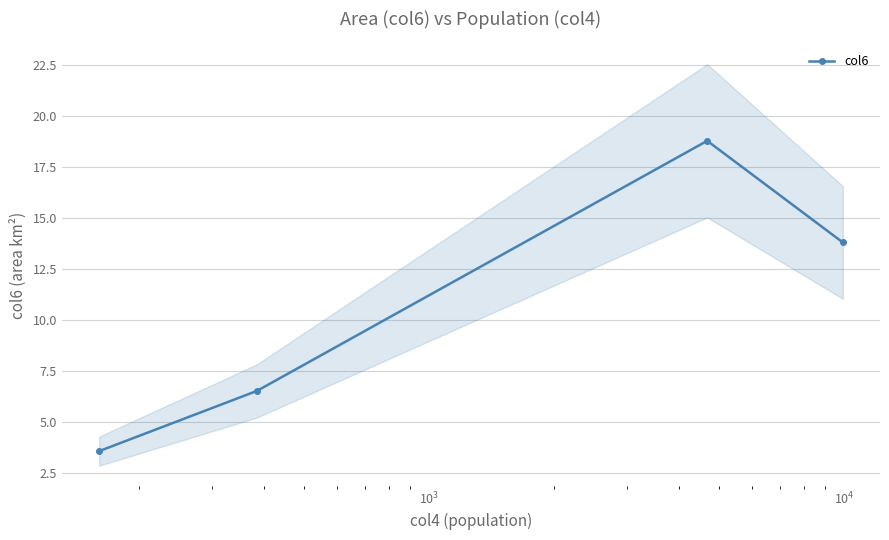

What is the value of the col6 point at the 3rd from the left?

18.8